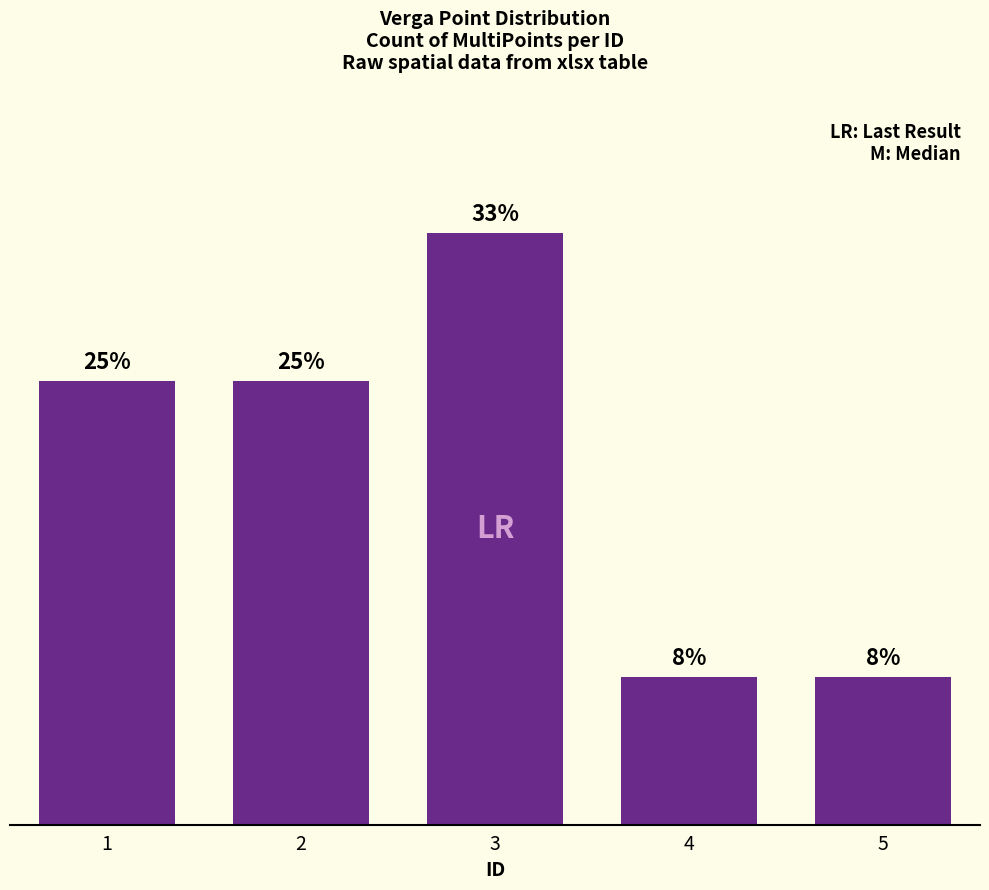

Count the values in the range 2 to 6.

4